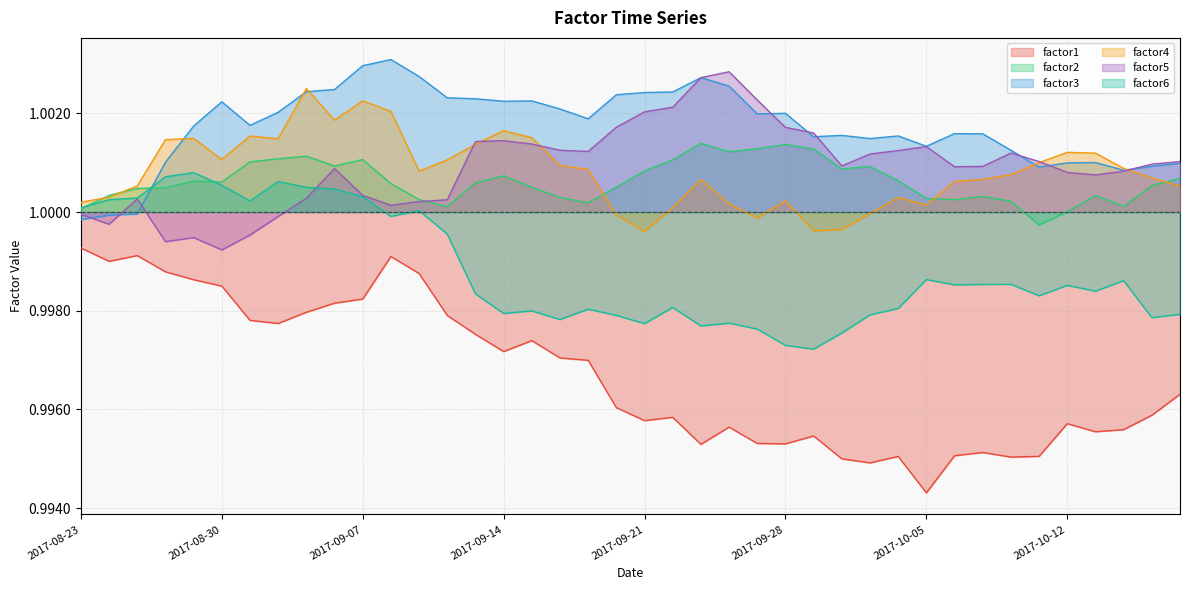

How many lines are shown in the chart?

6